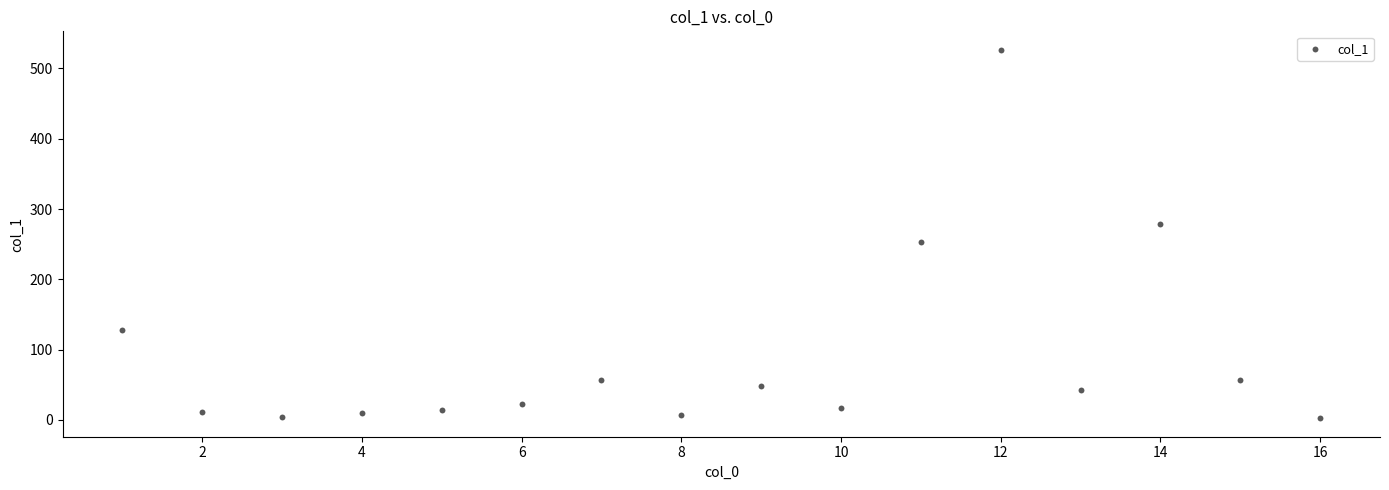

What is the range of X values (max minus min)?

15.0